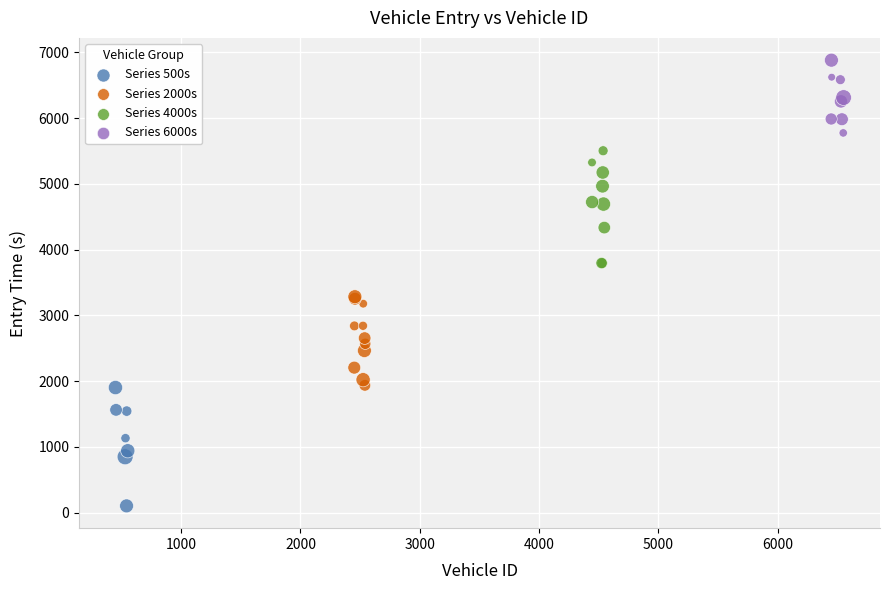

Which series reaches the maximum Y coordinate?

Series 6000s